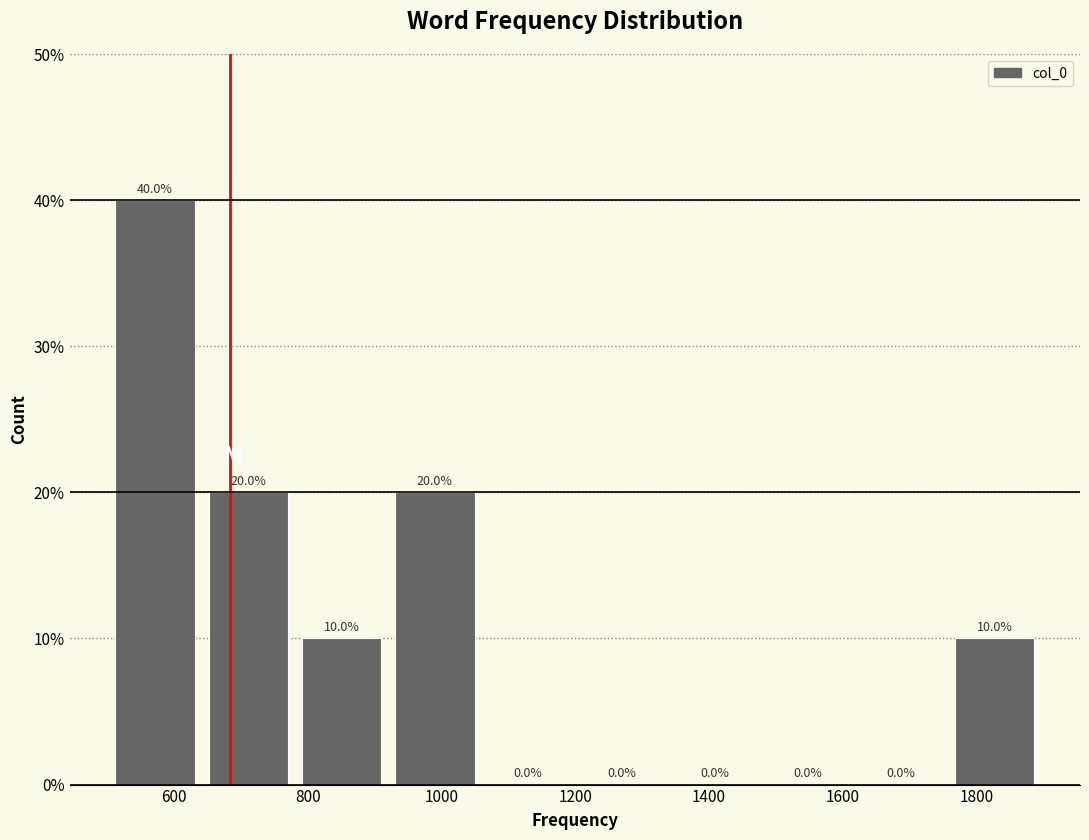

Over which range of the x-axis is the bar tallest?

500 to 640